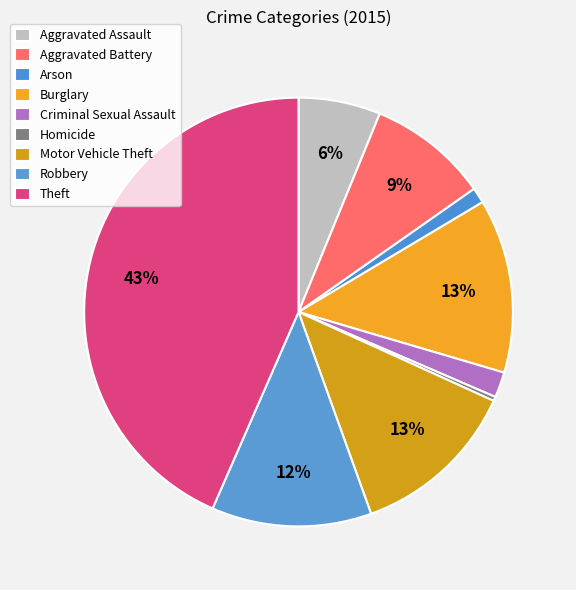

Is it true that Theft is 29% of the pie?

False